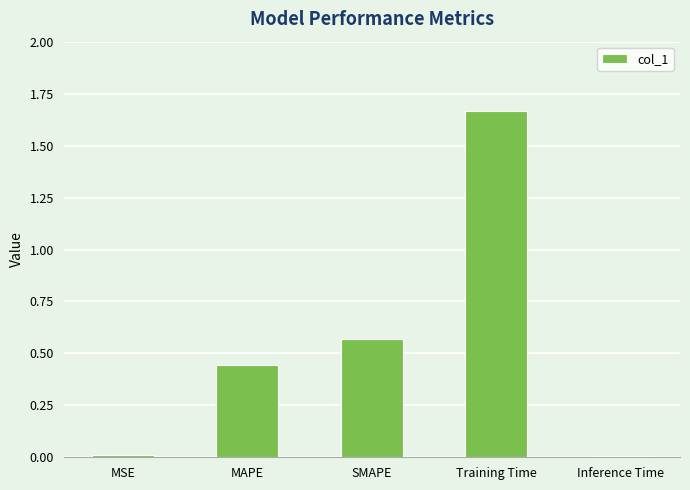

Between SMAPE and Training Time, which is larger?

Training Time